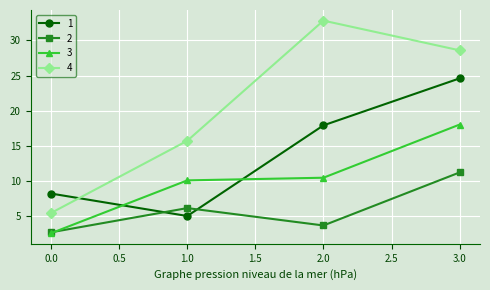

What is the minimum value shown in the chart?

2.6